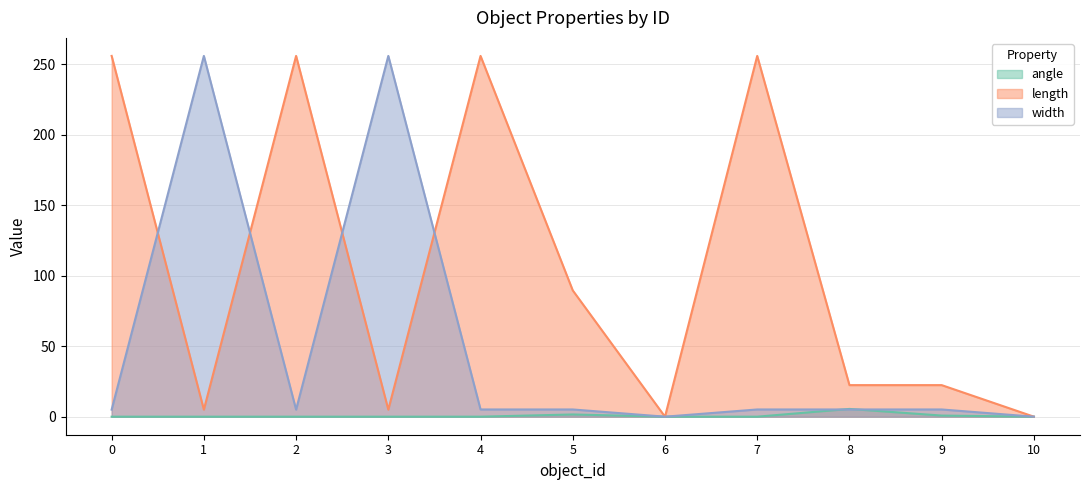

What is the total value across all series at 3?

261.0